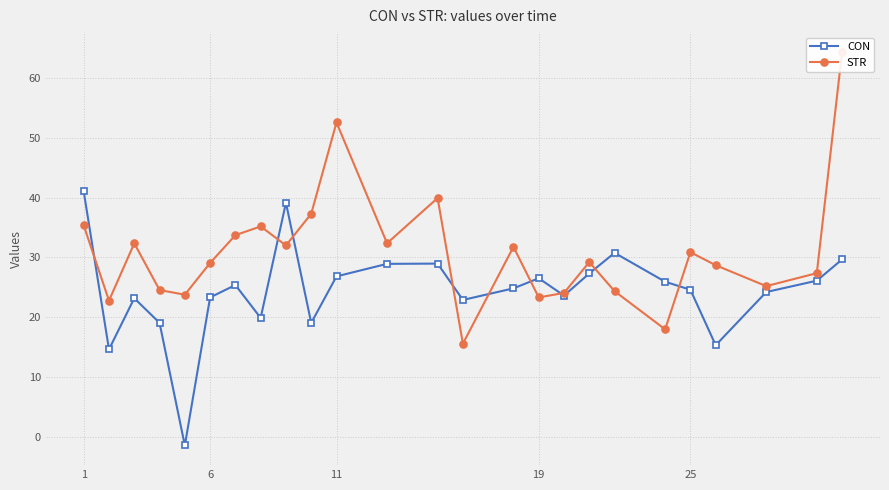

At how many categories does at least one series exceed 37?

6